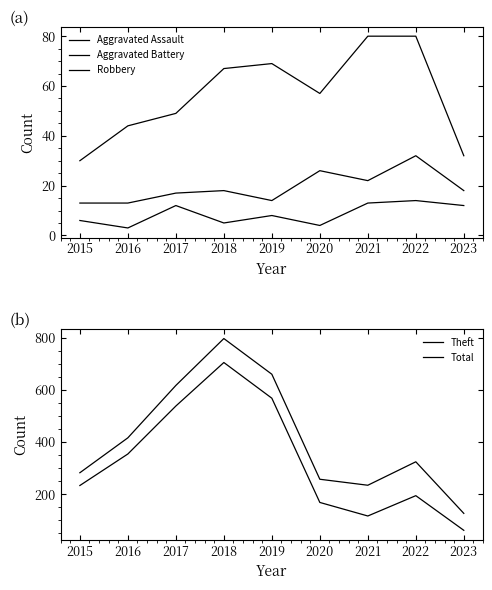

Reading left to right, extract all data points from this chart.

Aggravated Assault: 6	3	12	5	8	4	13	14	12
Aggravated Battery: 13	13	17	18	14	26	22	32	18
Robbery: 30	44	49	67	69	57	80	80	32
Theft: 233	354	538	705	568	168	116	194	61
Total: 282	416	617	797	660	257	234	324	126